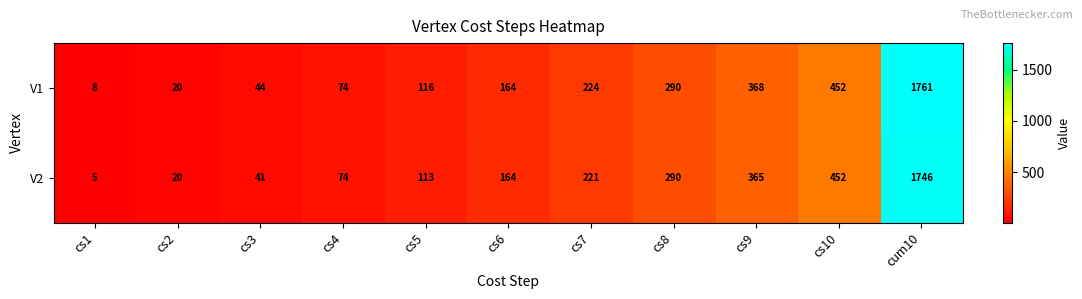

Is it true that V2 equals 20 at cs2?

True